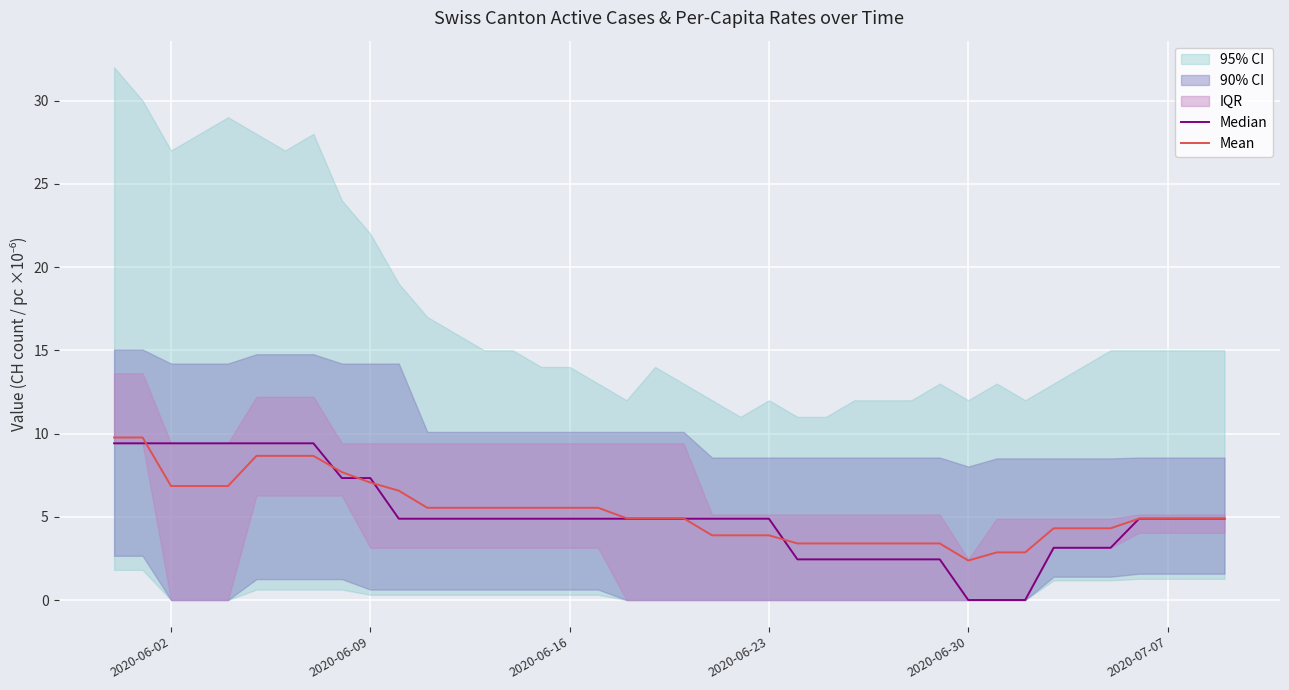

Does the chart display data point markers on the line(s)?

No